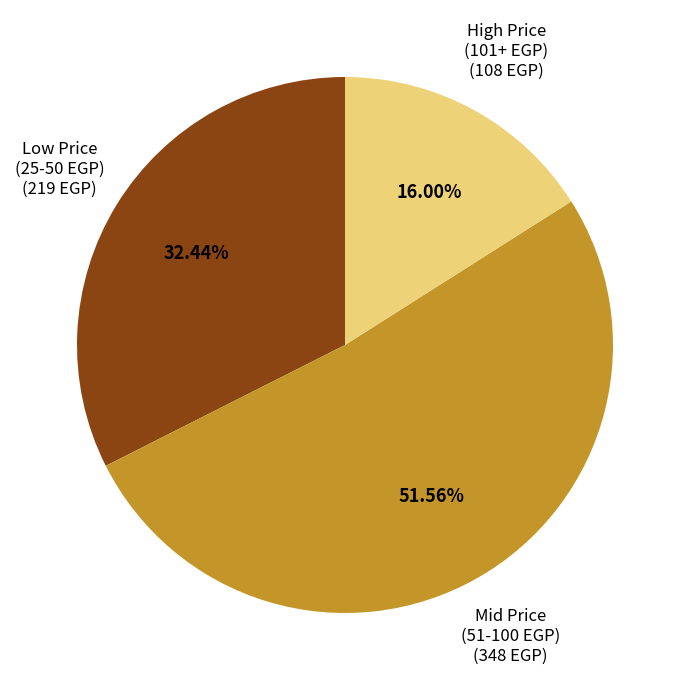

How many segments does this pie chart have?

3